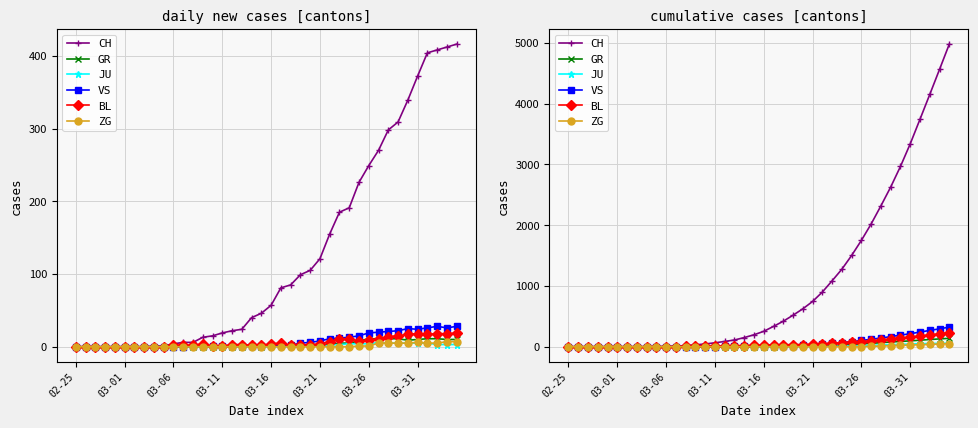

True or false: VS has a value of 10 at 03-16.

True